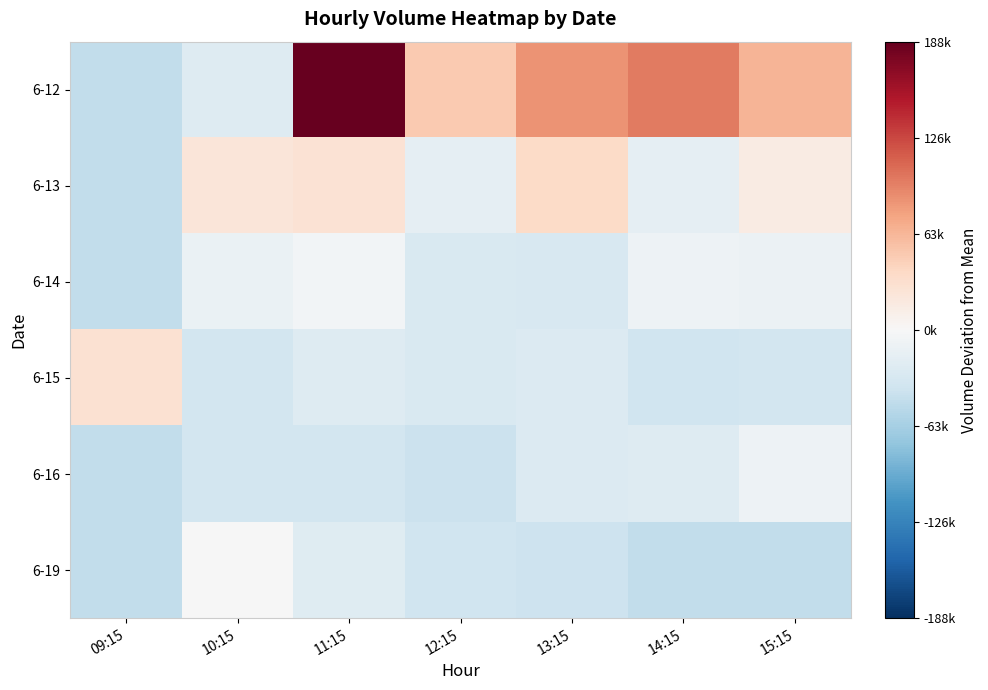

List the series in order of their peak value, lowest first.

6-16, 6-14, 6-19, 6-15, 6-13, 6-12